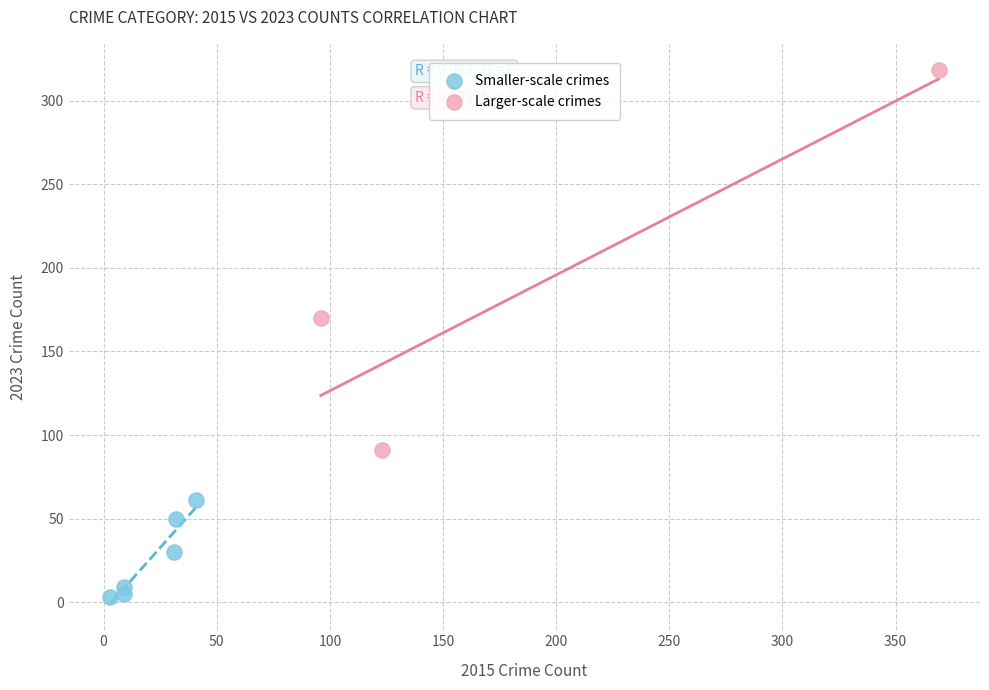

Which series contains the highest Y value?

Larger-scale crimes